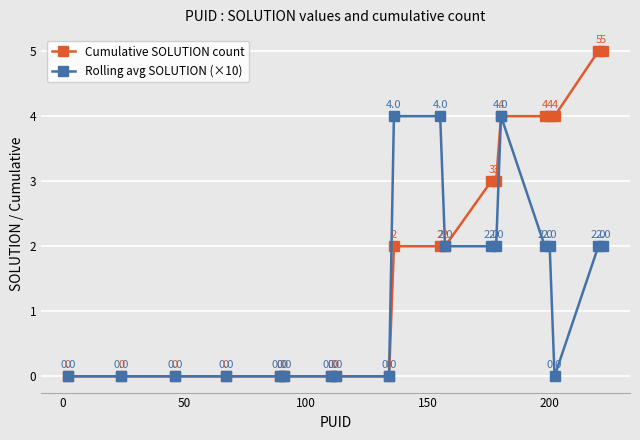

What is the difference between the second highest and second lowest values in the Cumulative SOLUTION count series?

5